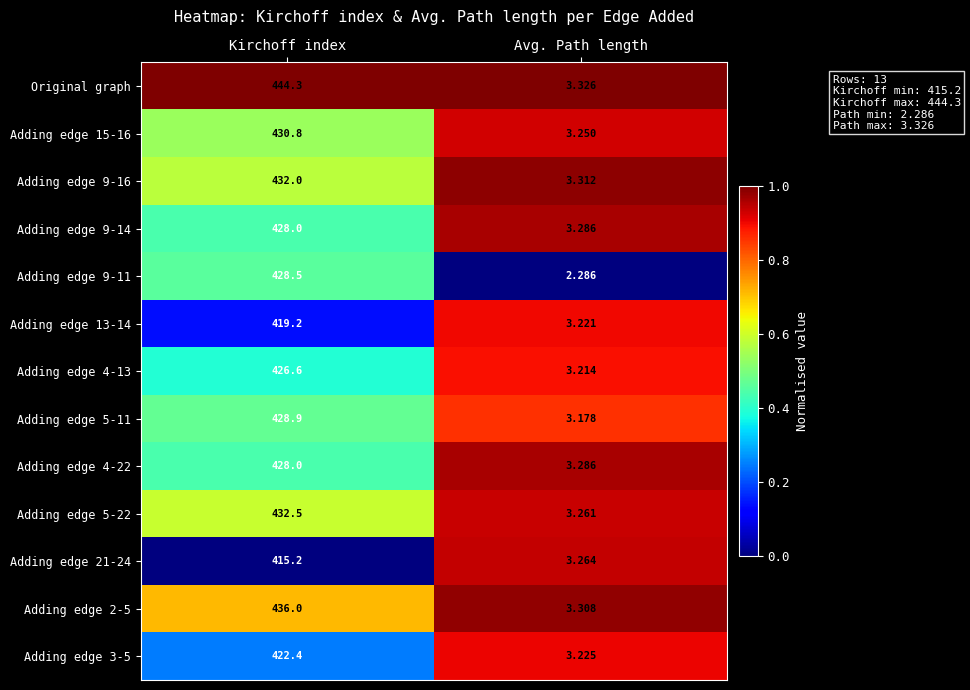

At which label is Adding edge 15-16 closest to 217?

Avg. Path length